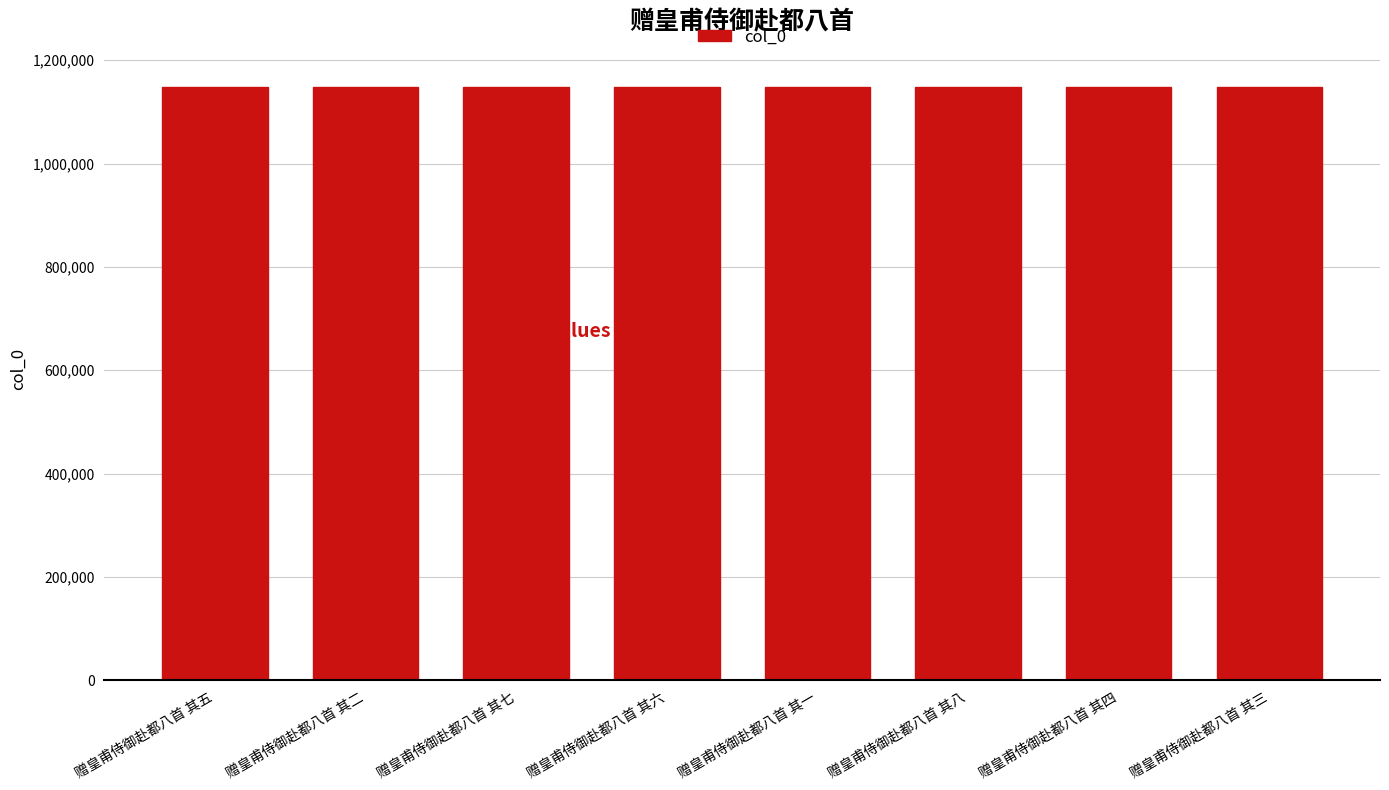

What is the greatest value displayed?

1148867